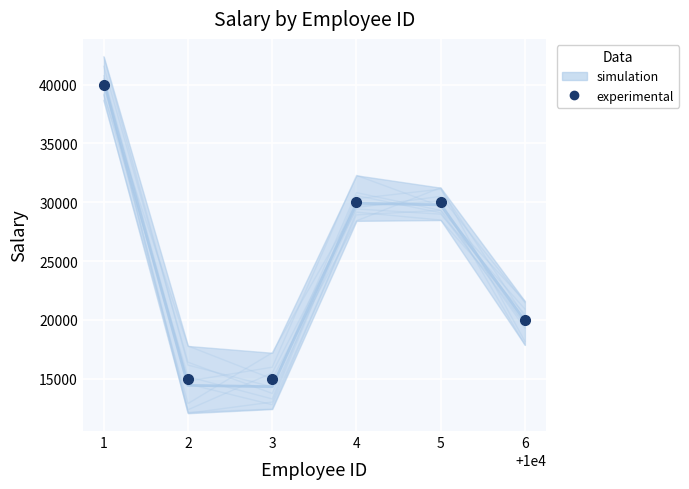

What is the maximum value shown in the chart?

40000